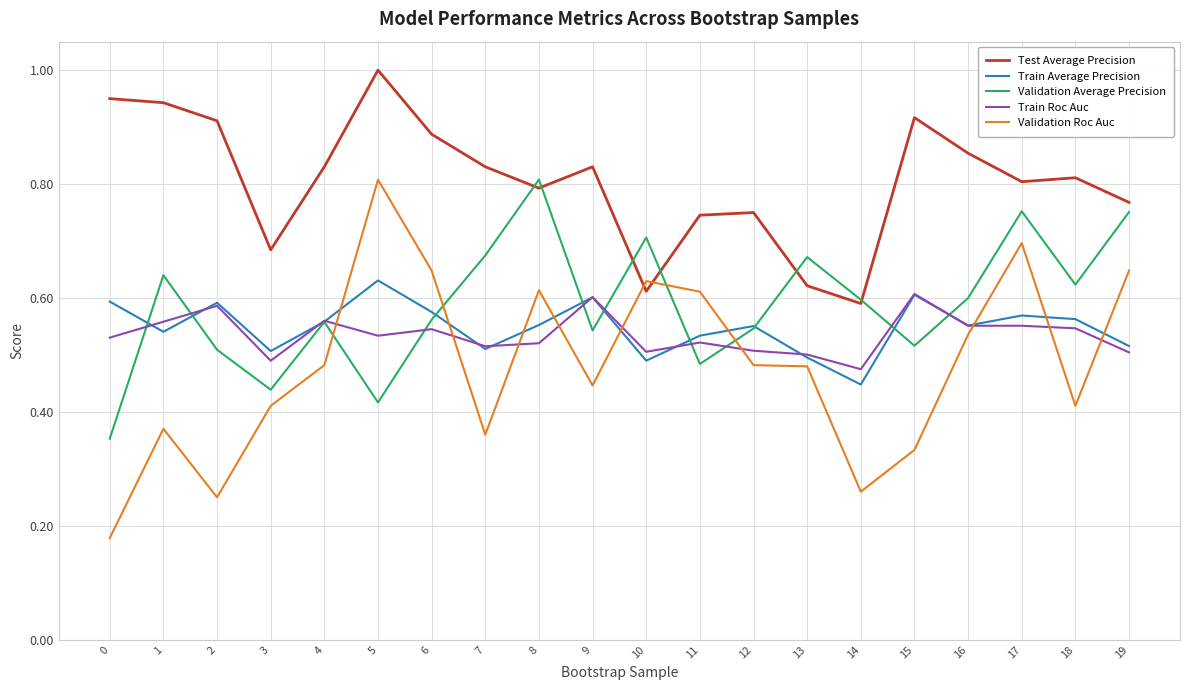

How many lines are shown in the chart?

5